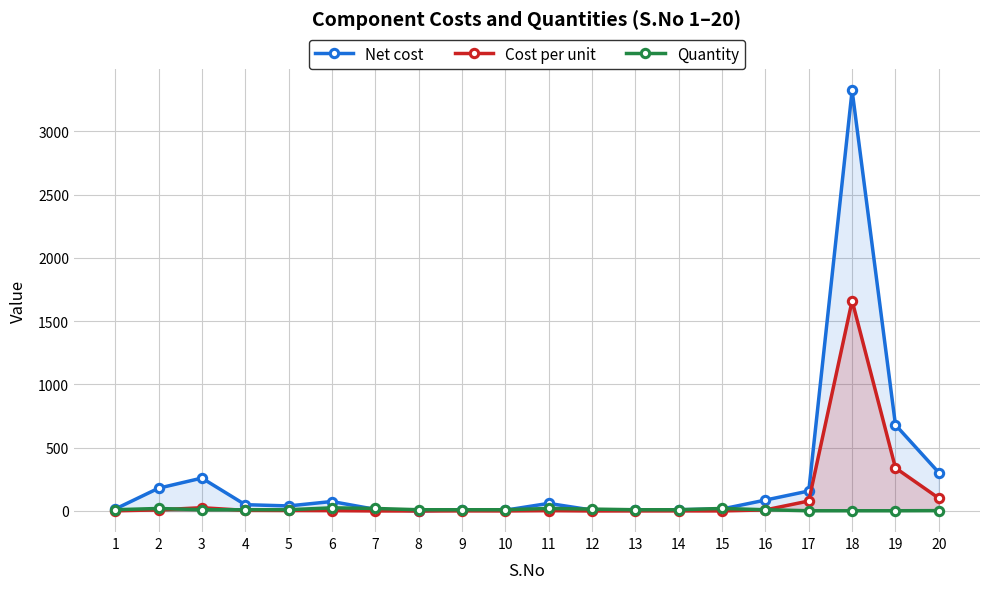

Which has a higher value, 18 or 6?

18